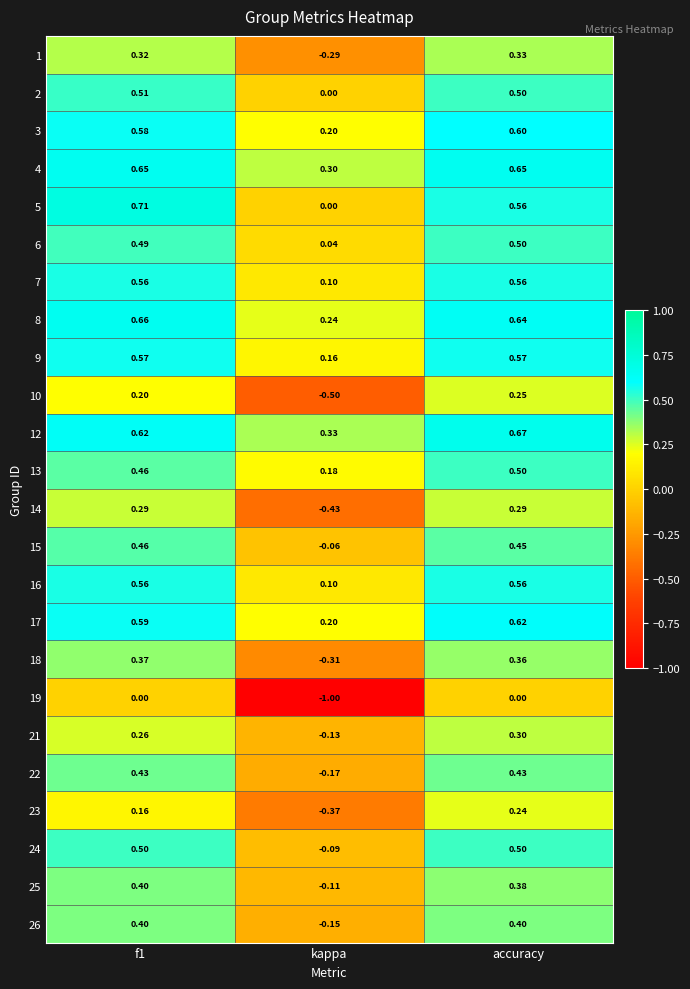

Which category has the lowest value across all series?

kappa